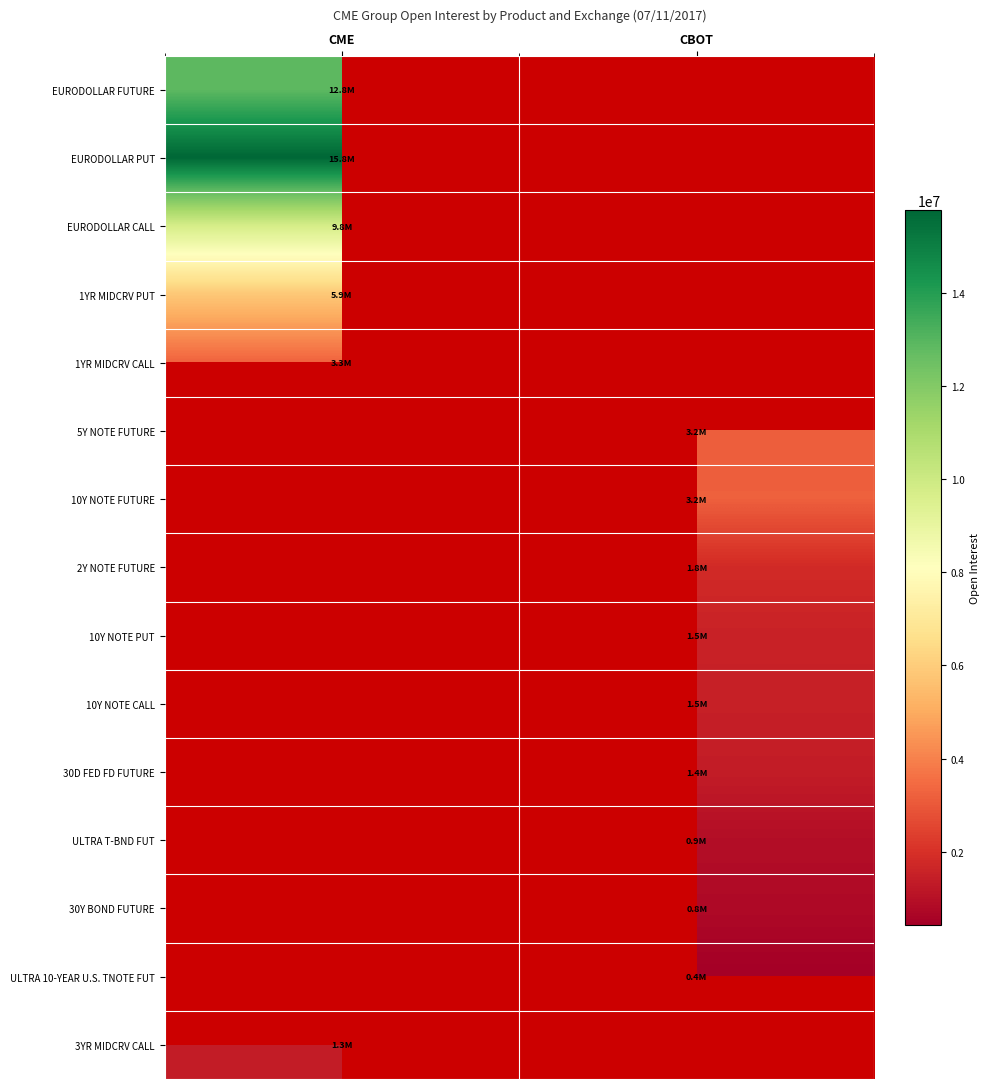

How many positive values does the EURODOLLAR PUT series have?

1